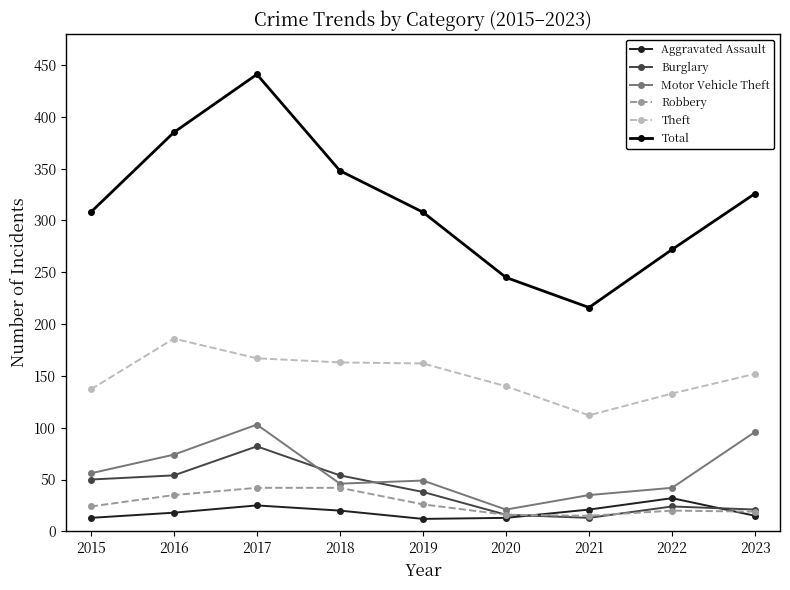

What is the value of the Burglary point at the 1st from the left?

50